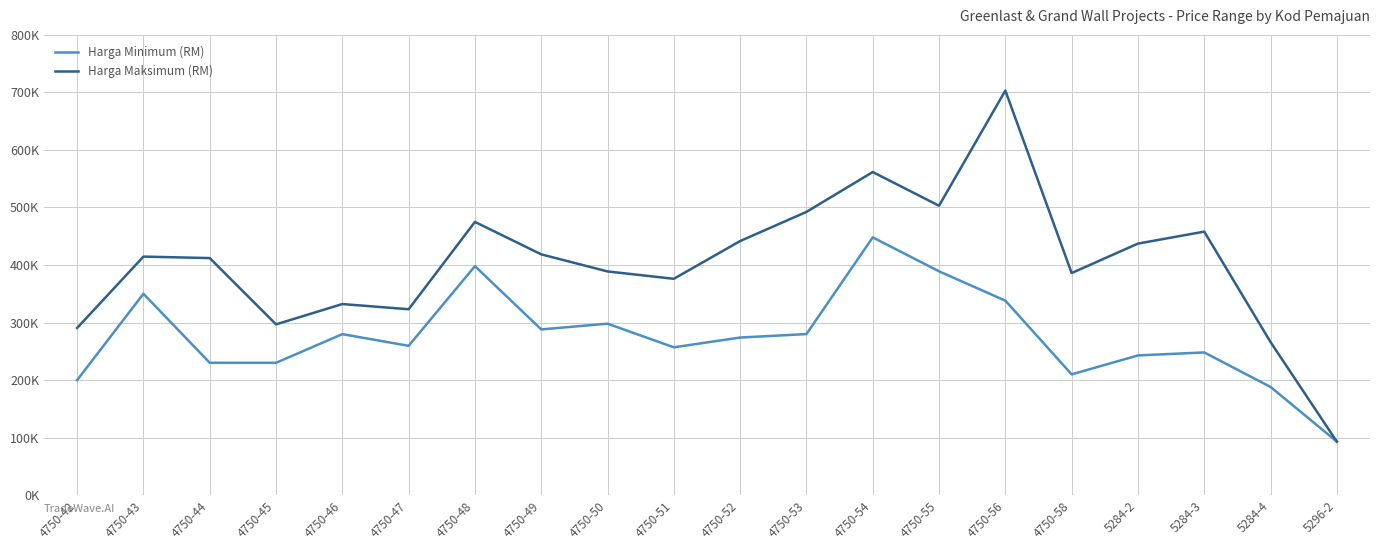

What value does the Harga Maksimum (RM) series have at 4750-51, to the nearest 10?

376000